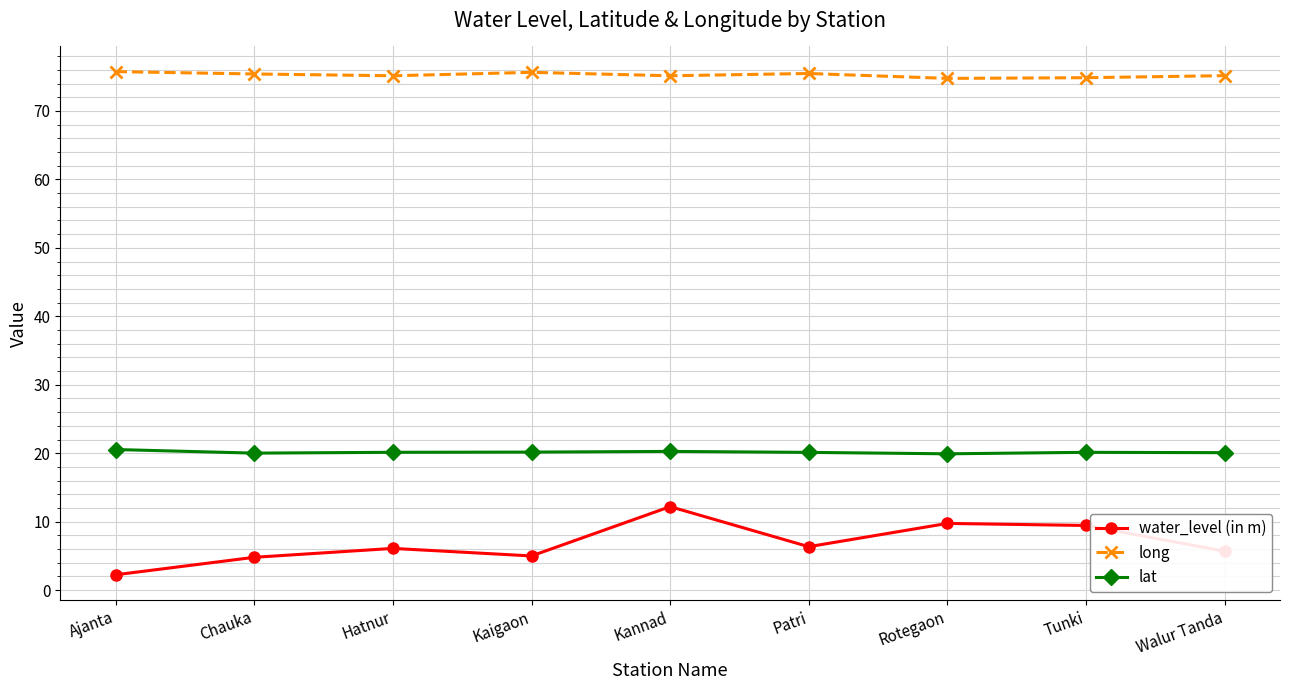

Where does the long series first go above 75?

Ajanta